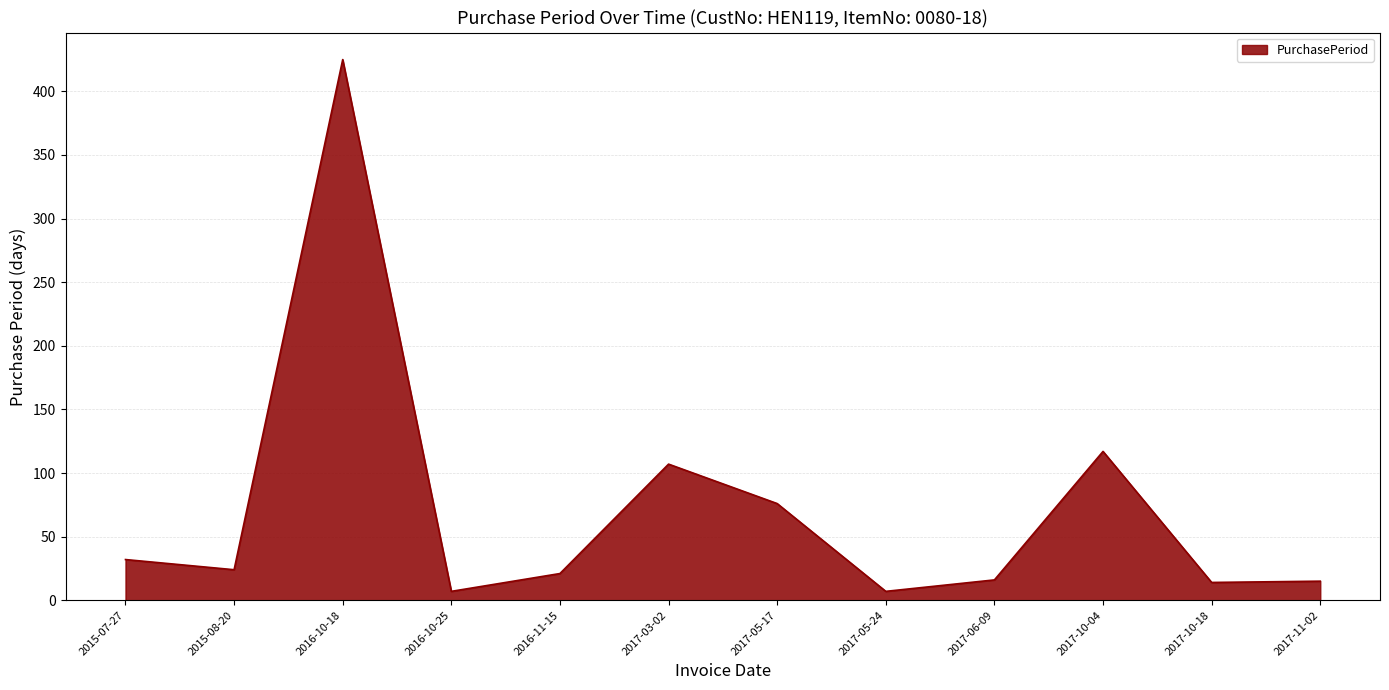

What is the difference between the maximum and second lowest values?

418